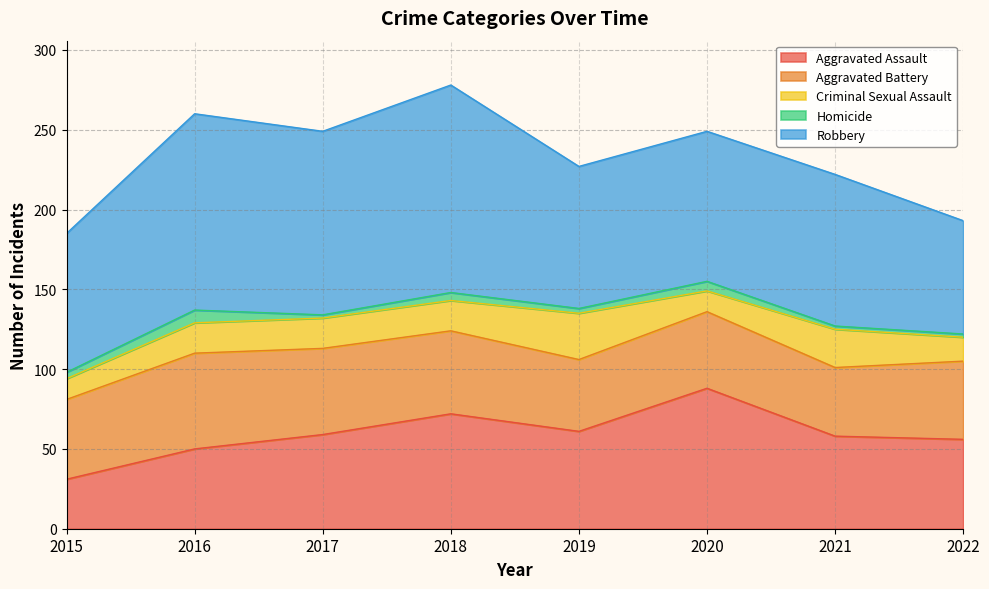

How many categories are shown in the chart?

8